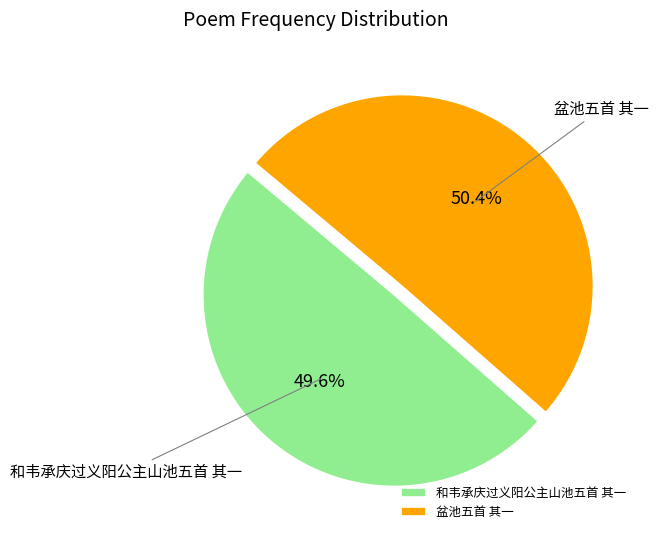

To the nearest percent, what is the average slice percentage?

50%